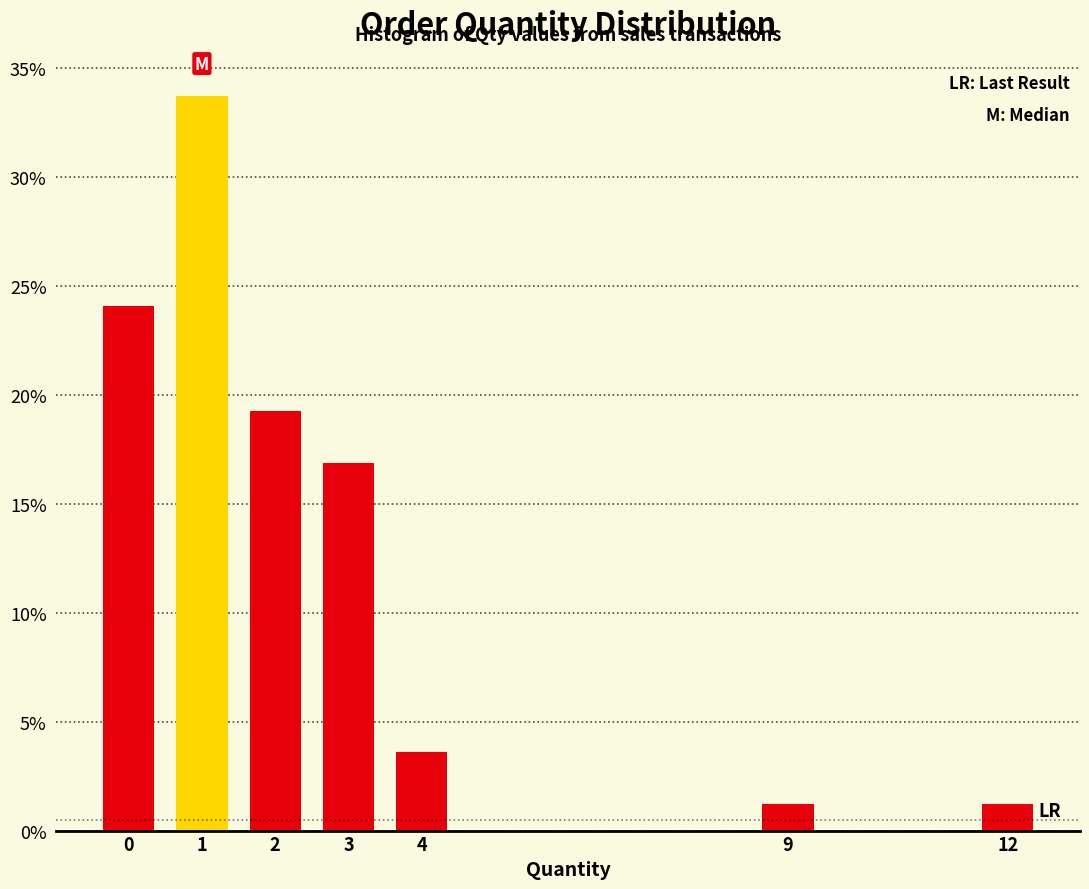

Are the bars horizontal?

No